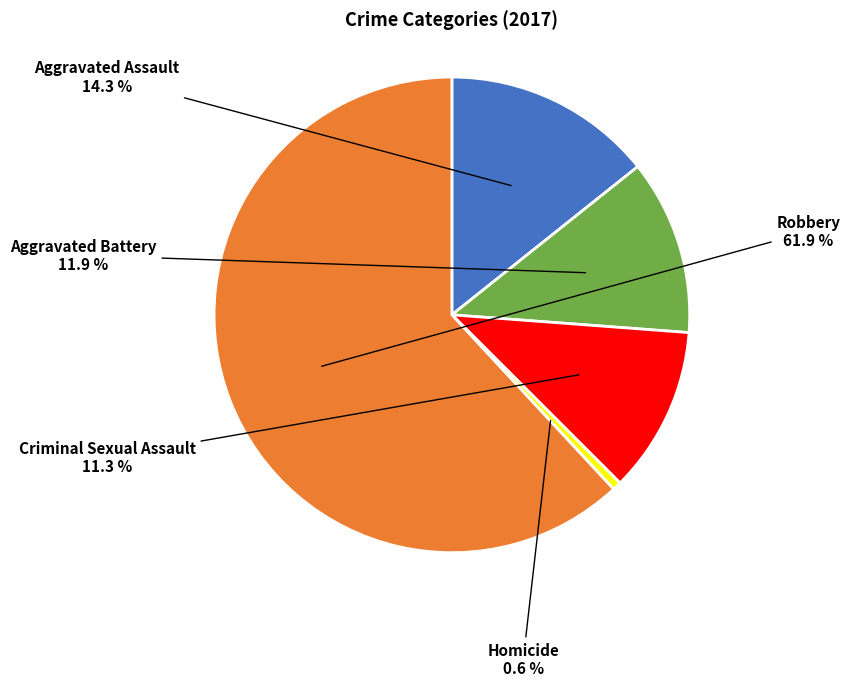

How many segments does this pie chart have?

5